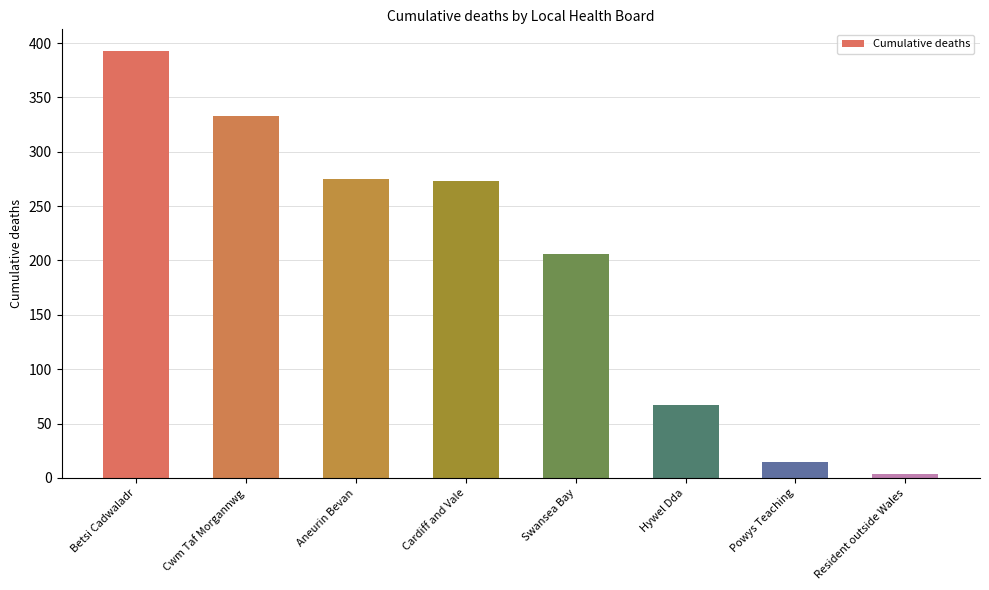

Between Powys Teaching and Aneurin Bevan, which is larger?

Aneurin Bevan